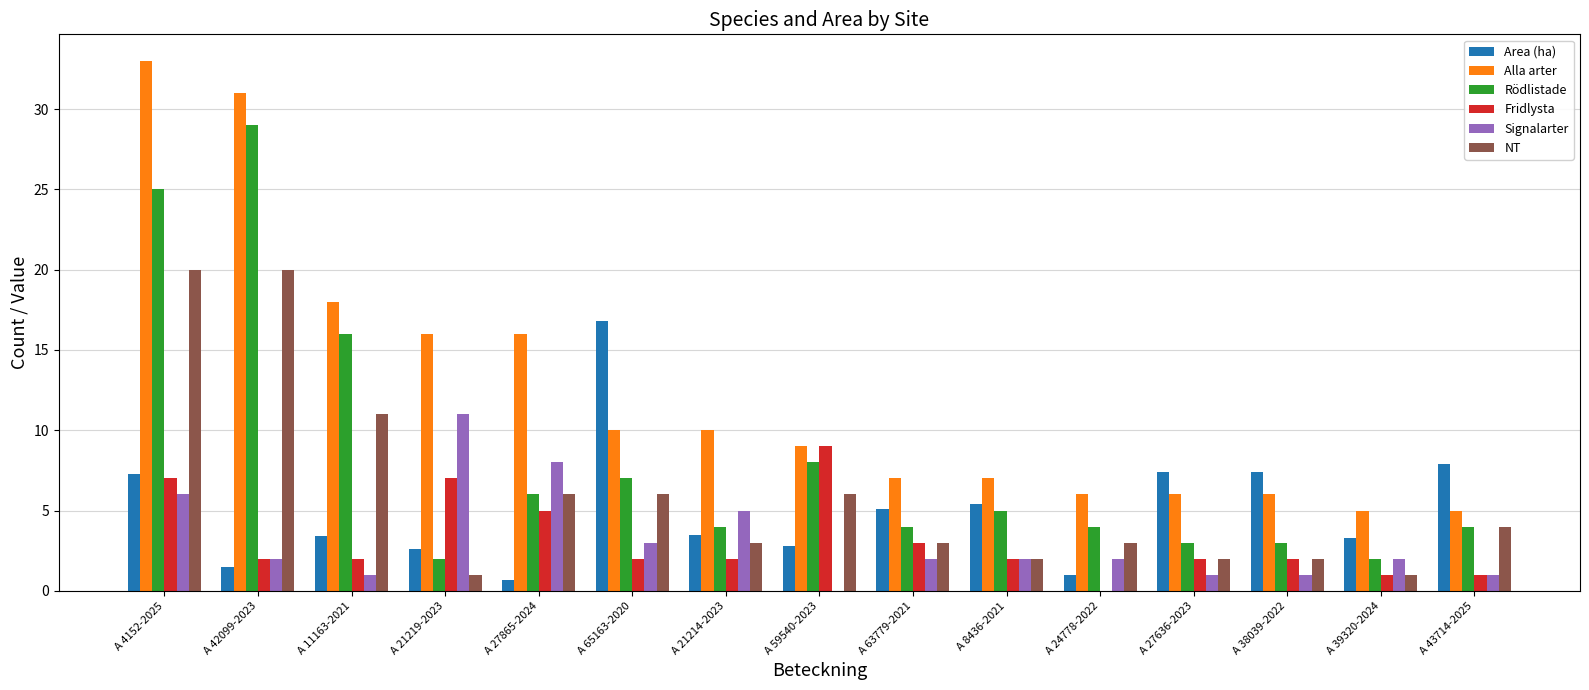

What is the highest value of the Signalarter series?

11.0